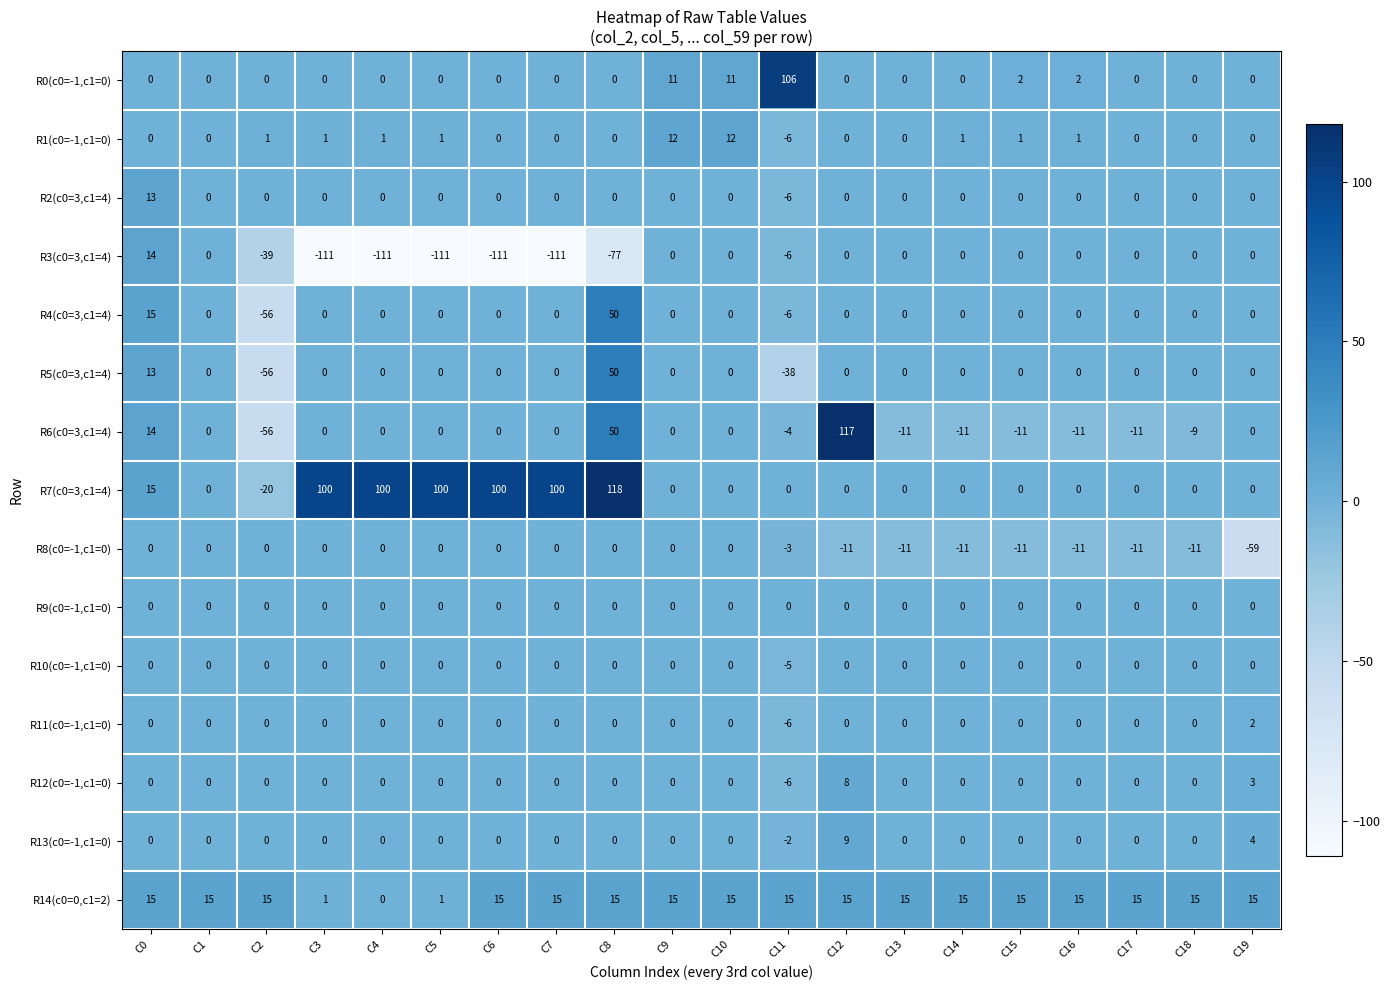

How many negative values does the R12(c0=-1,c1=0) series have?

1